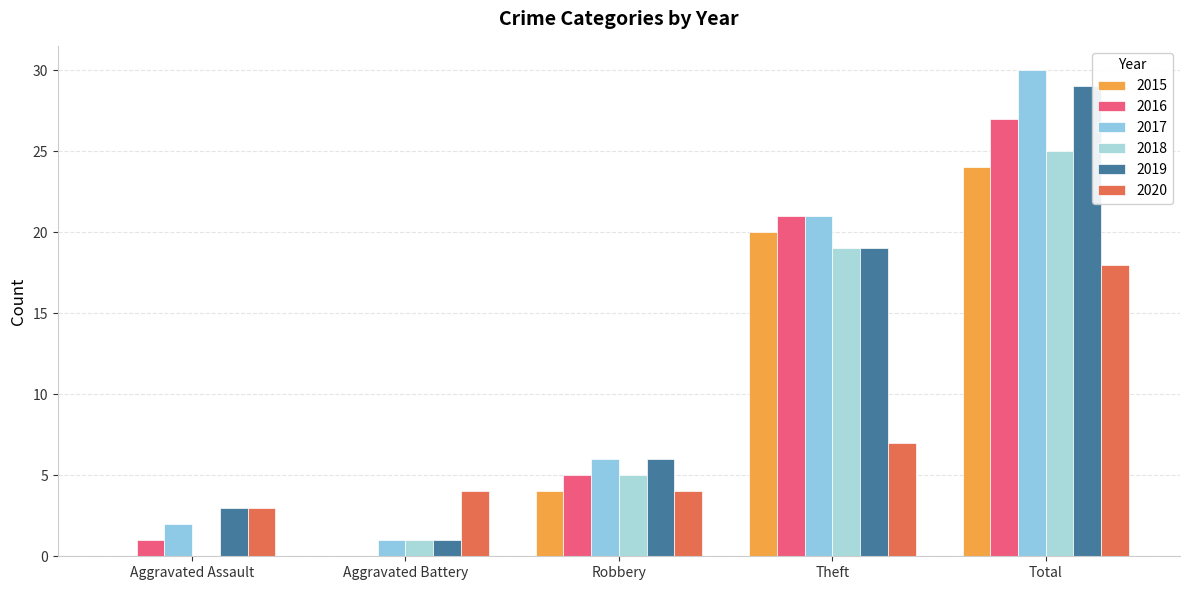

Which series changed the most between Aggravated Battery and Robbery?

2016